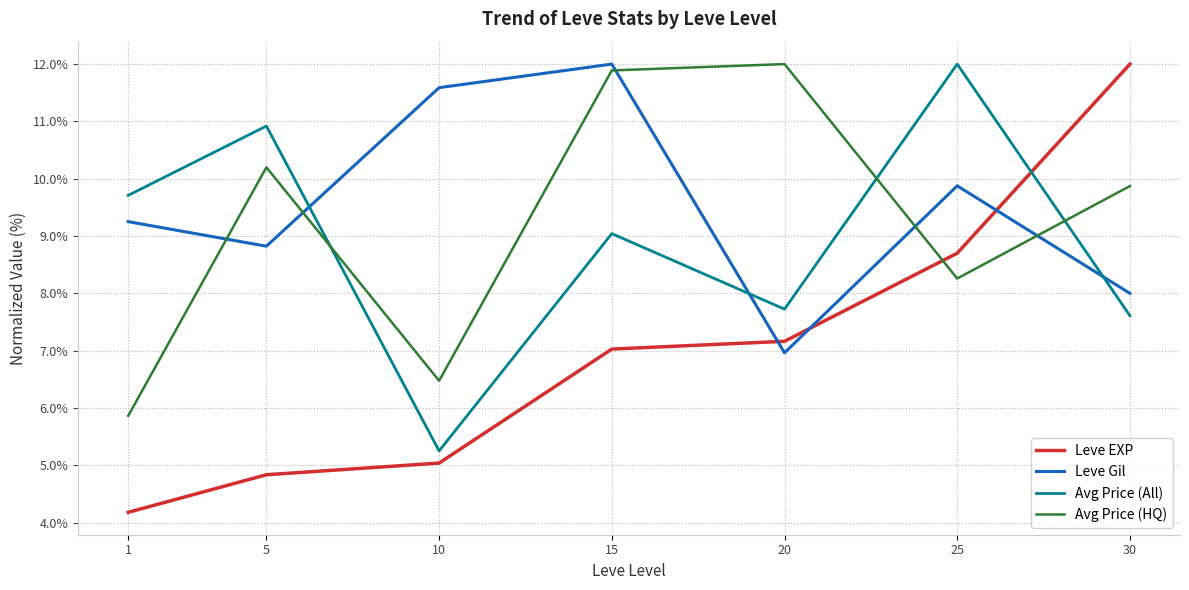

Which series has the largest range (max minus min)?

Leve EXP